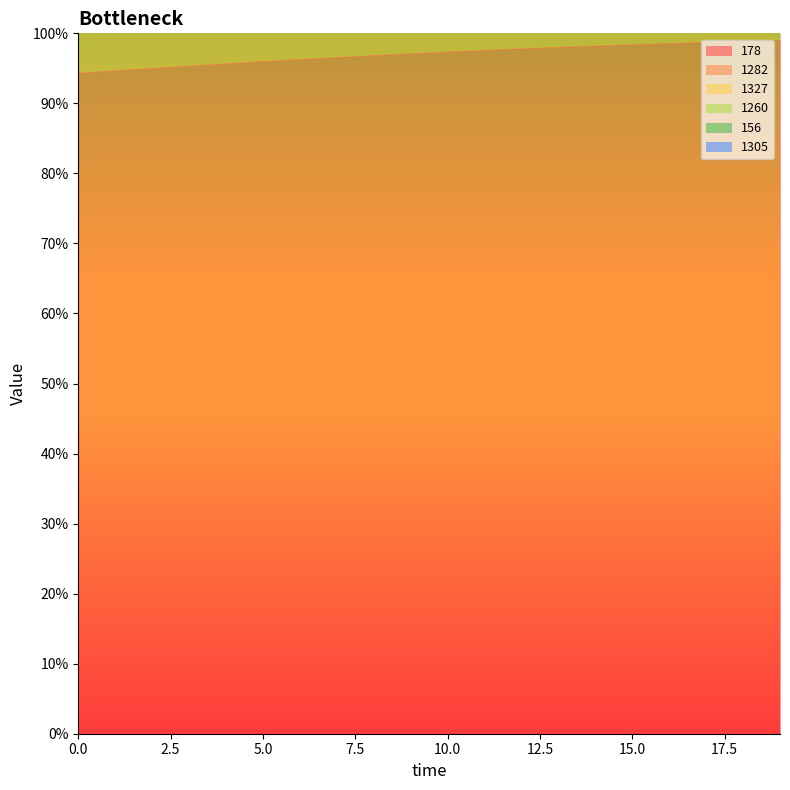

Rank the series by their maximum value, from lowest to highest.

1327, 1260, 156, 1305, 1282, 178